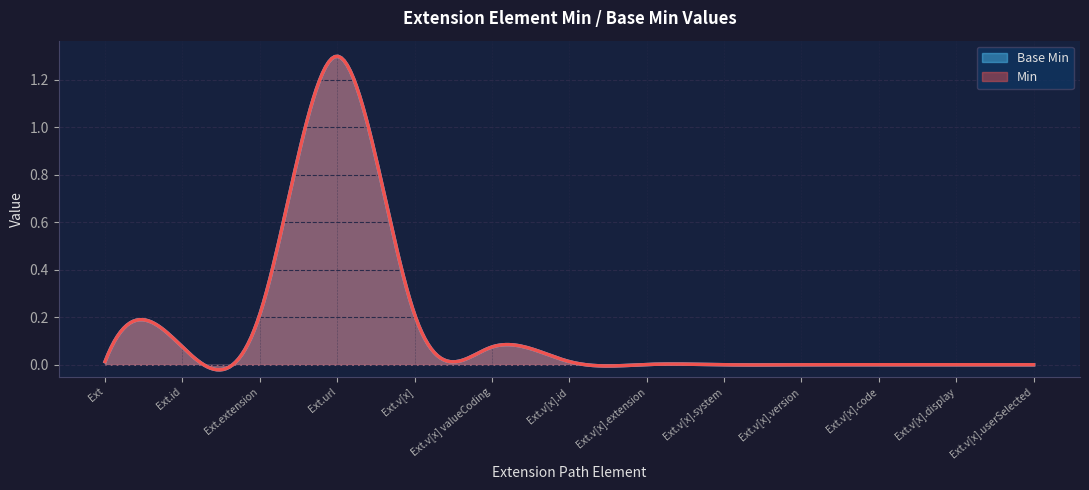

List the series in order of their peak value, highest first.

Base Min, Min